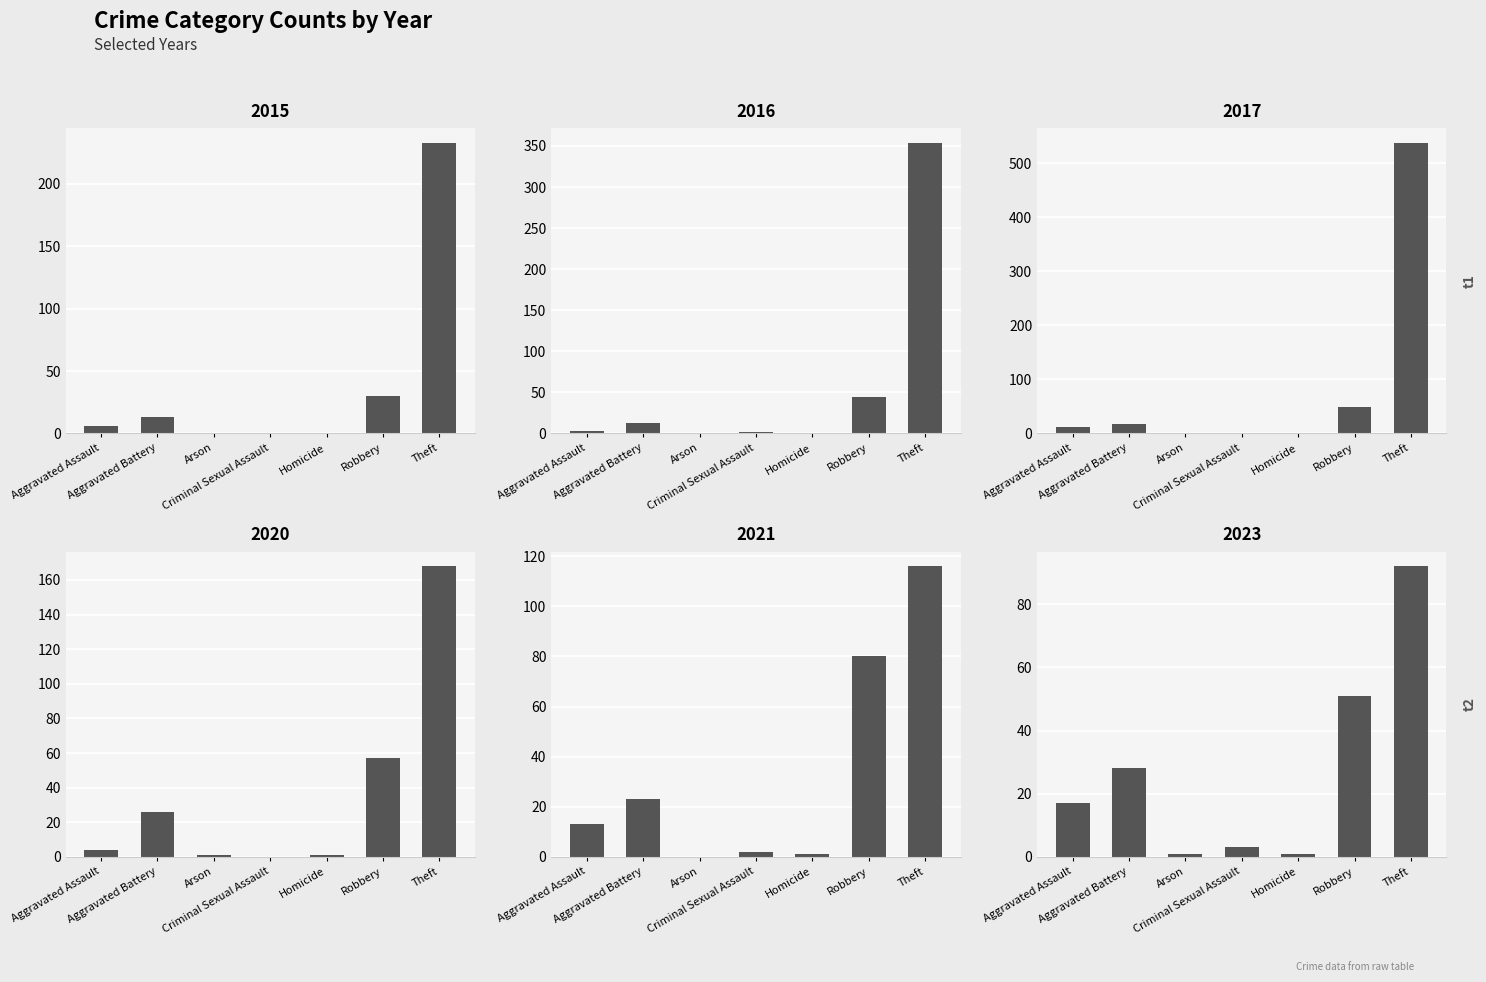

What are all the series names shown in the legend?

2023, 2021, 2020, 2015, 2016, 2017